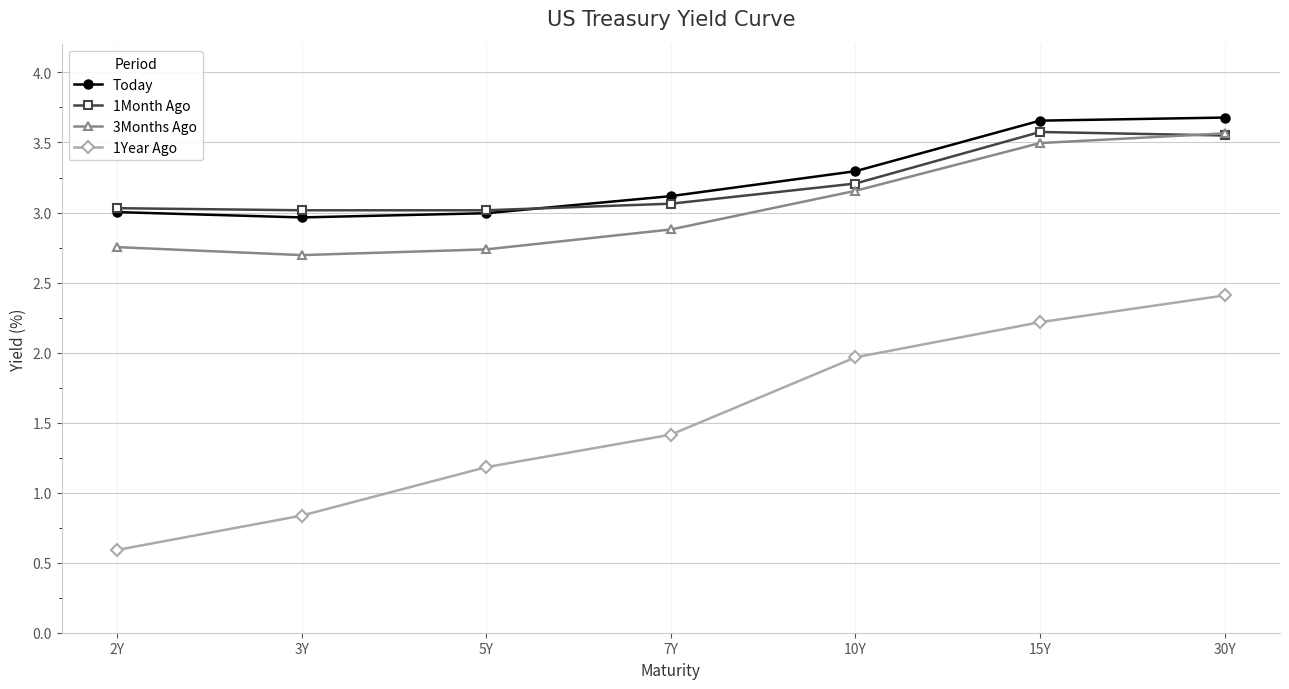

At which category does the chart reach its minimum across all series?

2Y